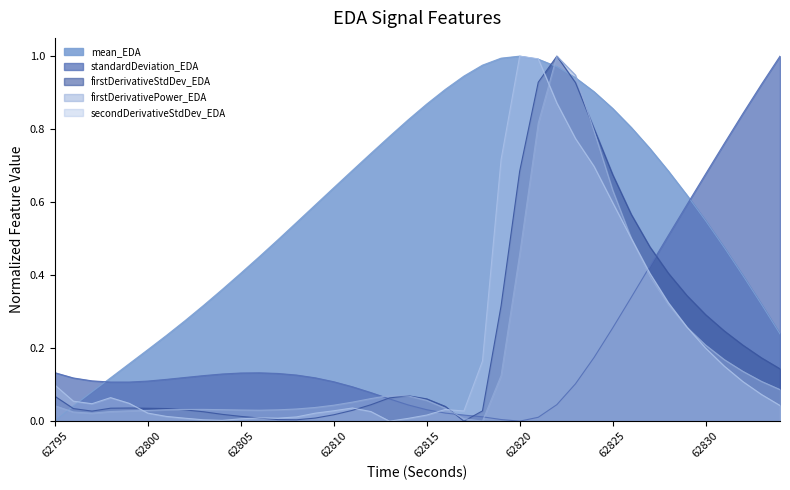

Is it true that firstDerivativeStdDev_EDA equals 0.1 at 62813?

False